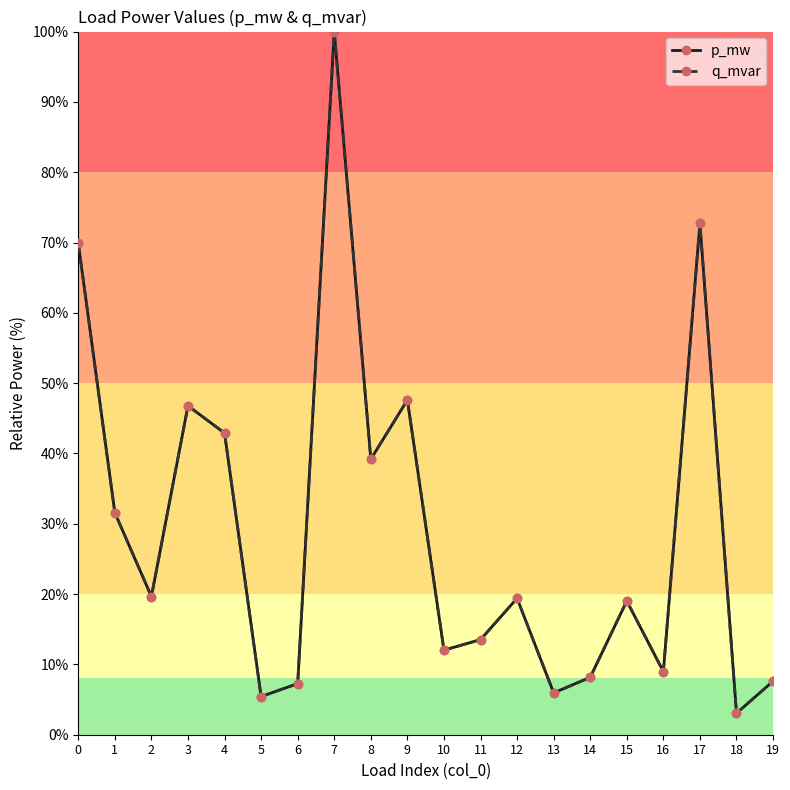

Which series has the largest total across all categories?

p_mw